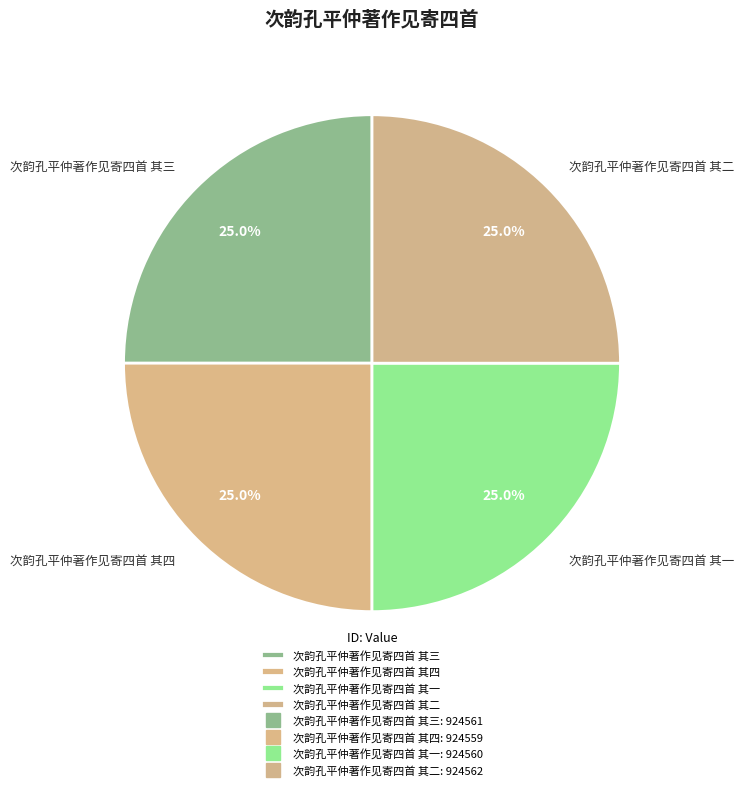

To the nearest percent, what percentage of the pie is 次韵孔平仲著作见寄四首 其二?

25%